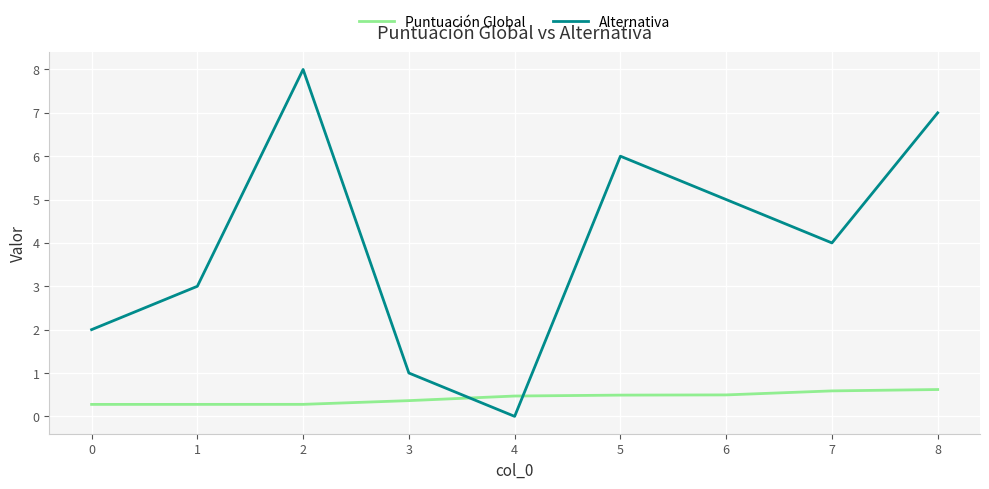

Reading left to right, transcribe all the data shown in this chart.

Puntuación Global: 0.3	0.3	0.3	0.4	0.5	0.5	0.5	0.6	0.6
Alternativa: 2.0	3.0	8.0	1.0	0.0	6.0	5.0	4.0	7.0